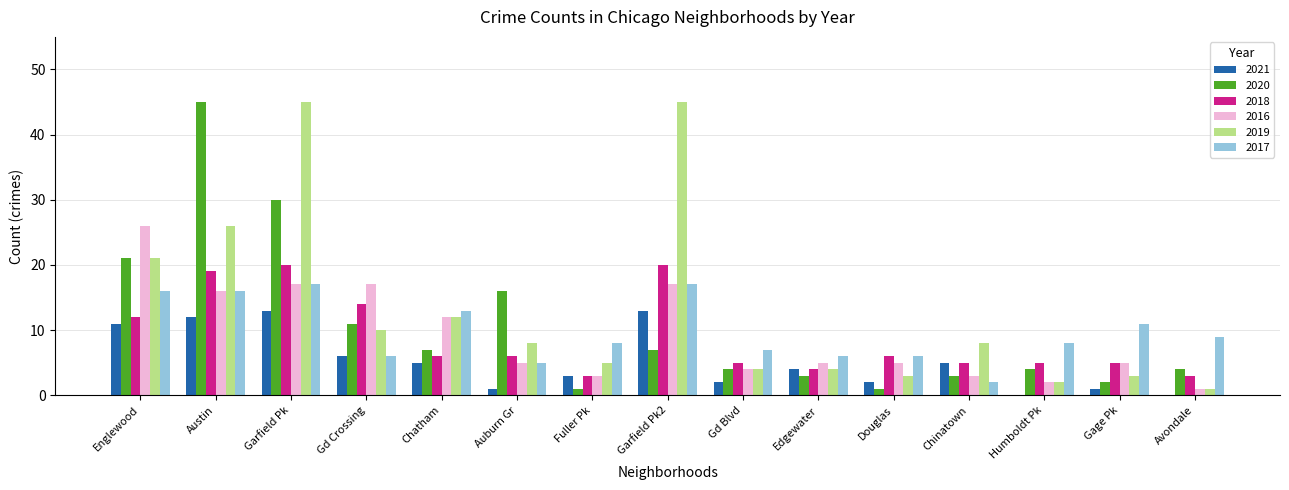

What is the sum of all 2019 values?

197